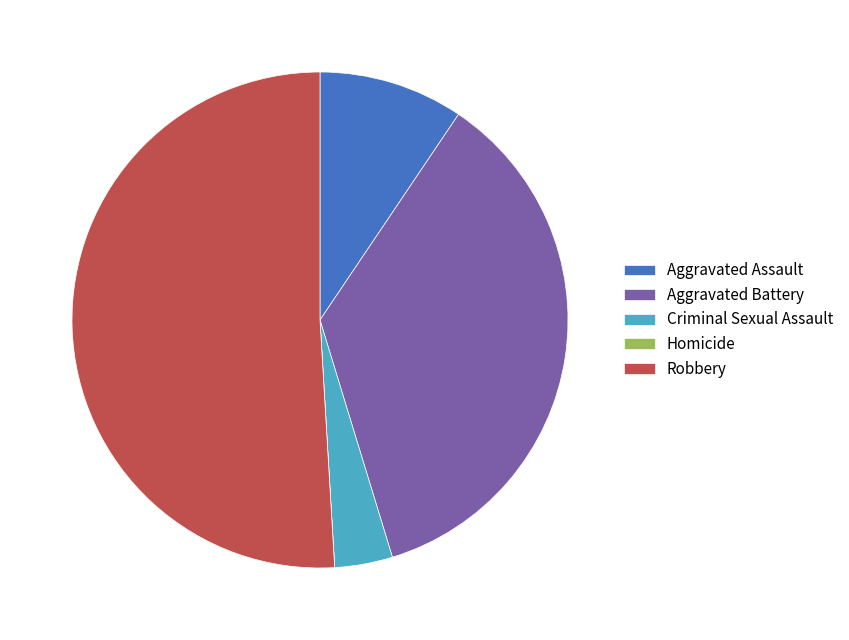

What is the largest slice in the pie chart?

Robbery